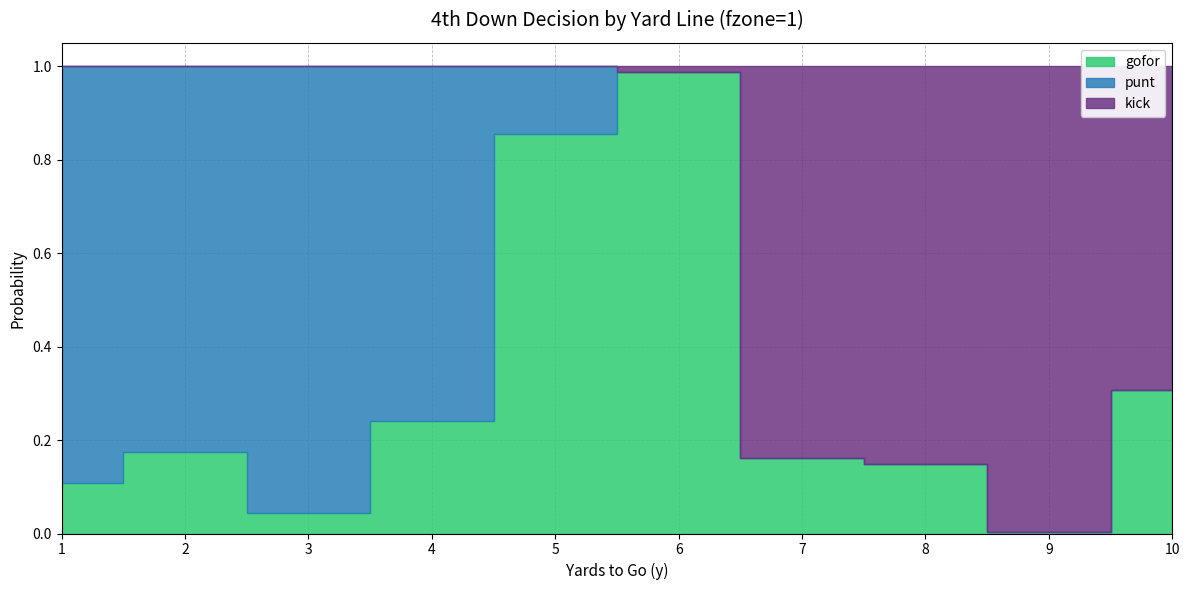

Reading left to right, what are all the values shown in this chart?

gofor: 0.1	0.2	0.0	0.2	0.9	1.0	0.2	0.1	0.0	0.3
punt: 0.9	0.8	1.0	0.8	0.1	0.0	0.0	0.0	0.0	0.0
kick: 0.0	0.0	0.0	0.0	0.0	0.0	0.8	0.9	1.0	0.7